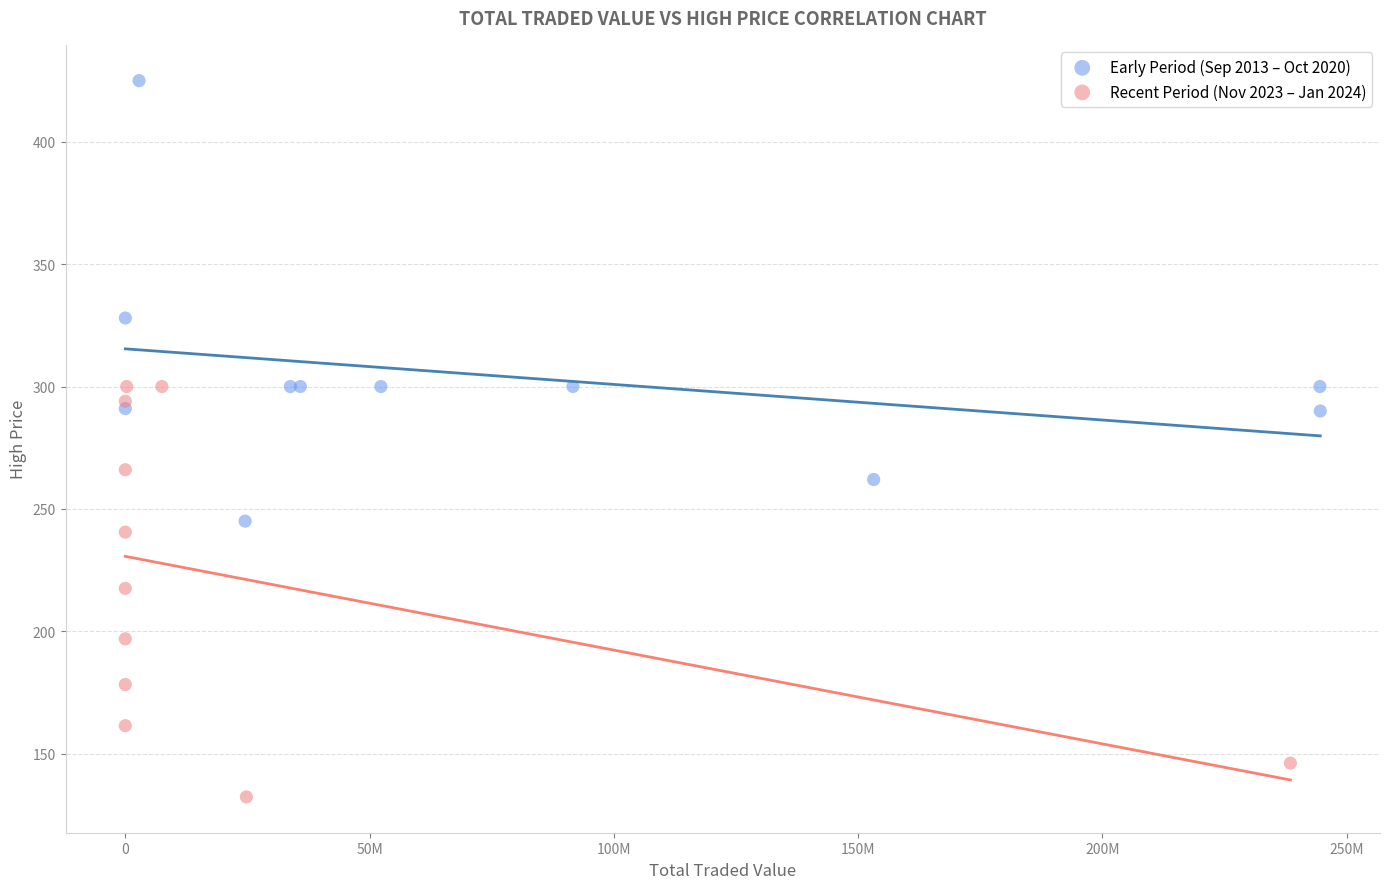

Which series reaches the minimum Y coordinate?

Recent Period (Nov 2023 – Jan 2024)